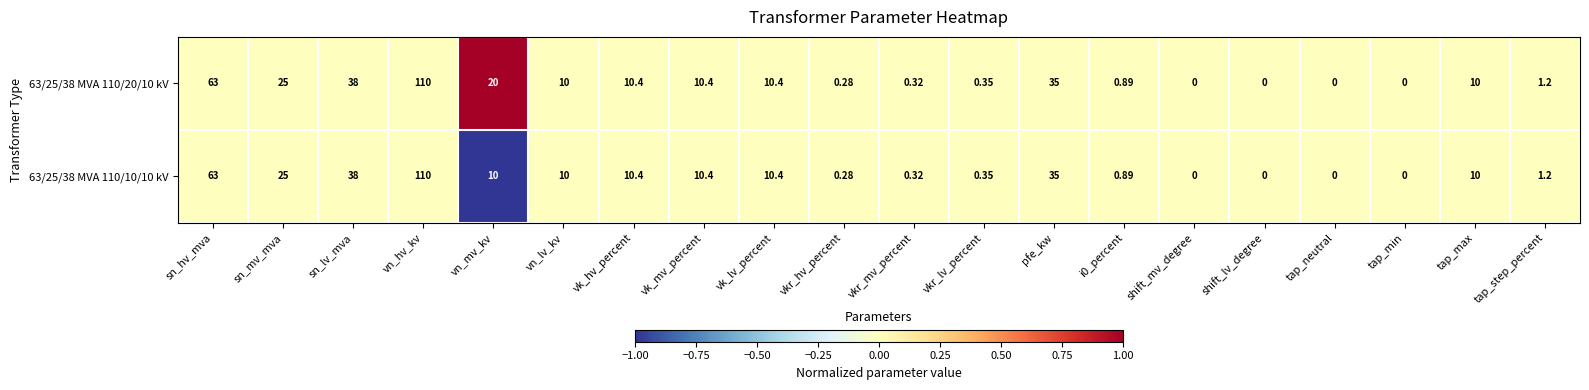

At which label is 63/25/38 MVA 110/10/10 kV closest to 55?

sn_hv_mva